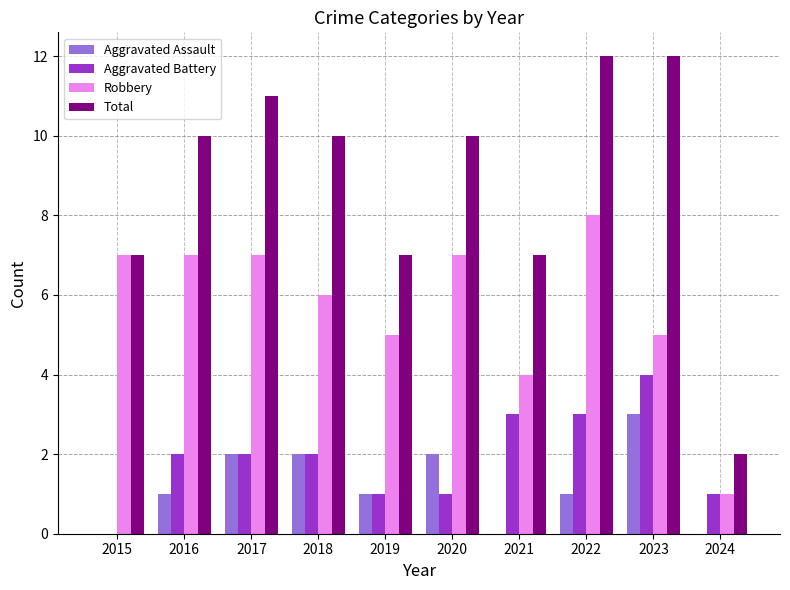

What is the sum of all Aggravated Battery values?

19